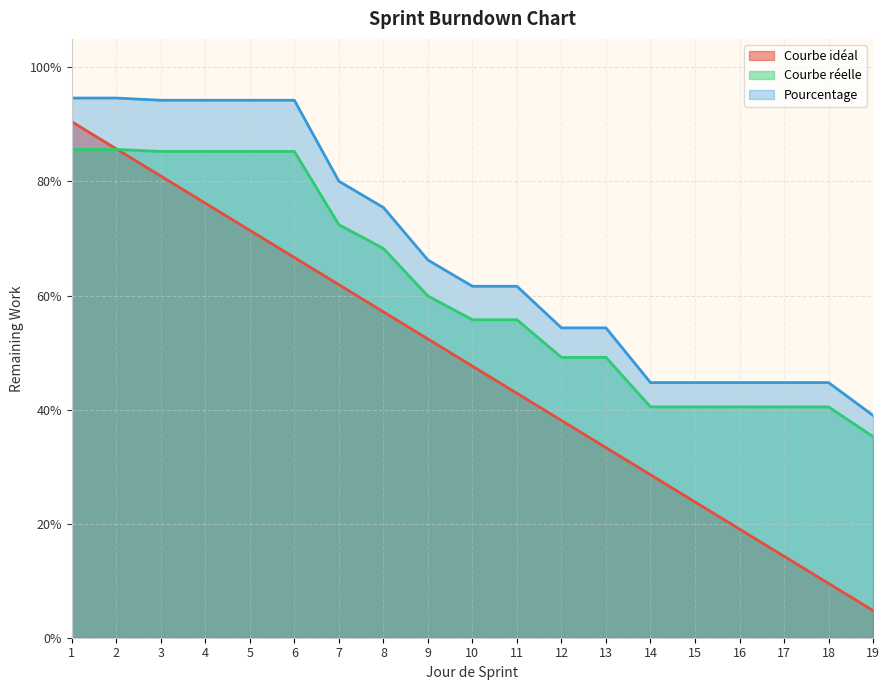

At how many categories does at least one series exceed 0?

19